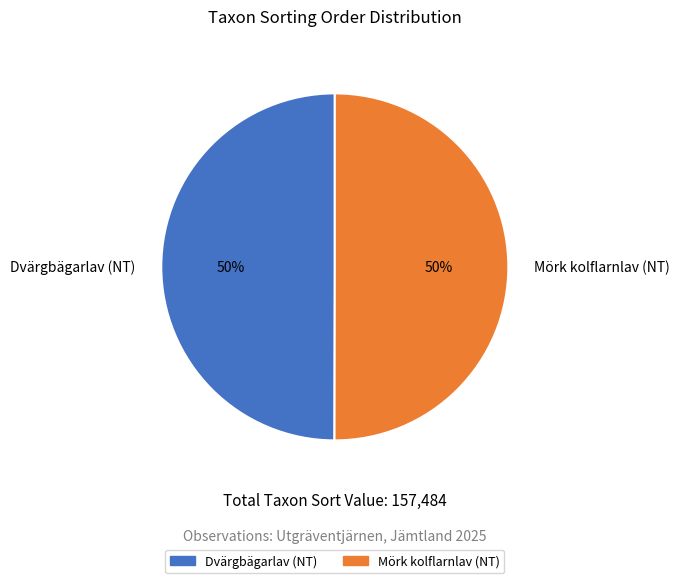

To the nearest percent, what is the average slice percentage?

50%